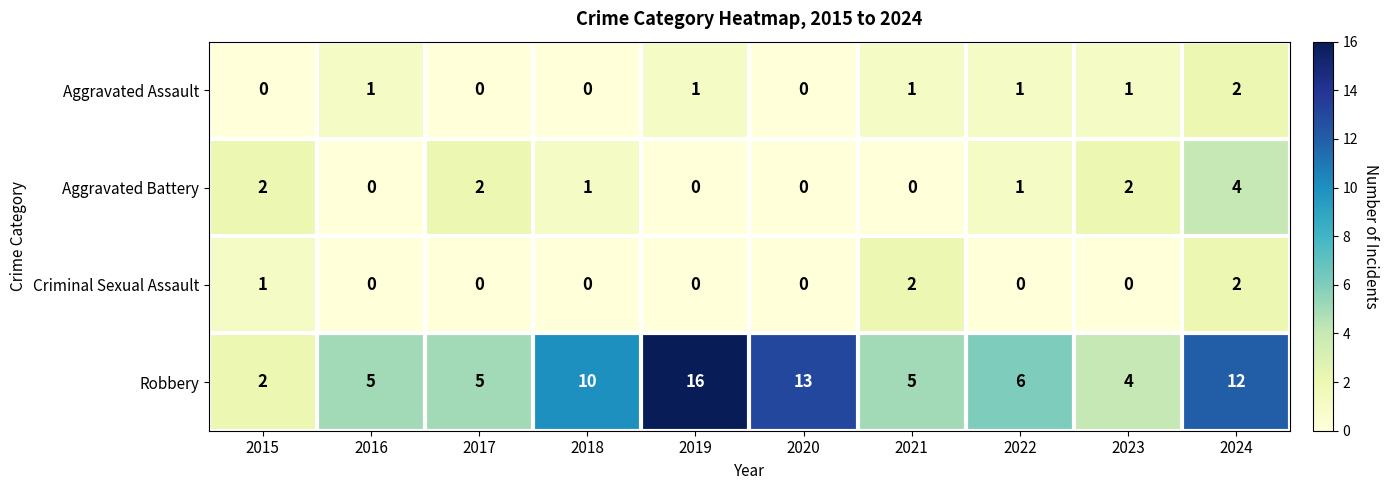

Which series has the largest range (max minus min)?

Robbery